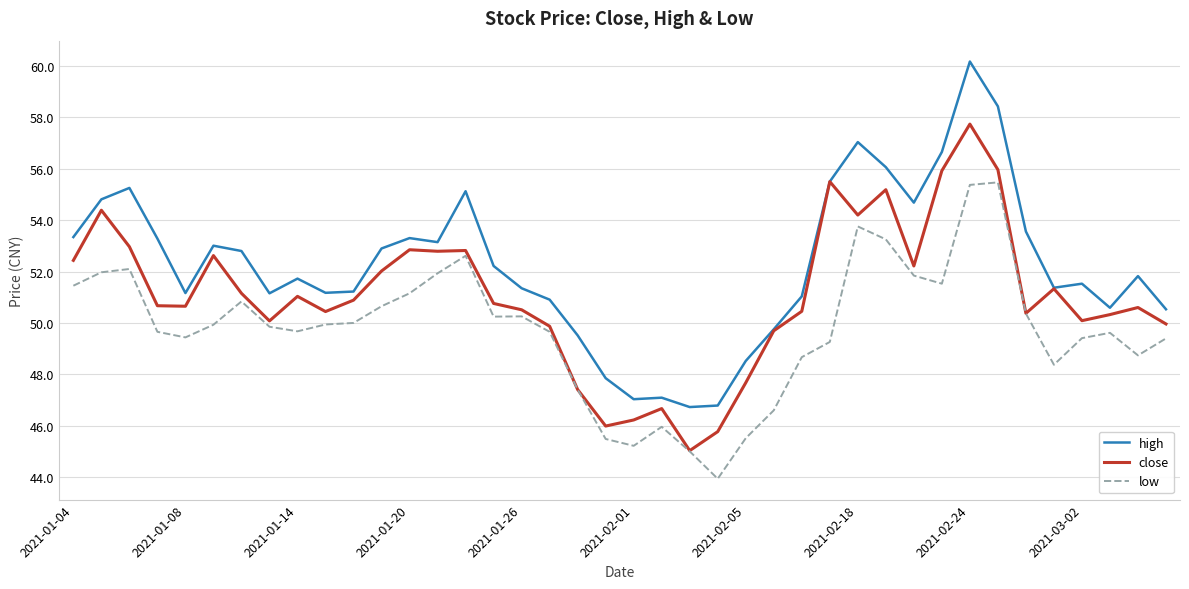

Which series has the largest range (max minus min)?

high